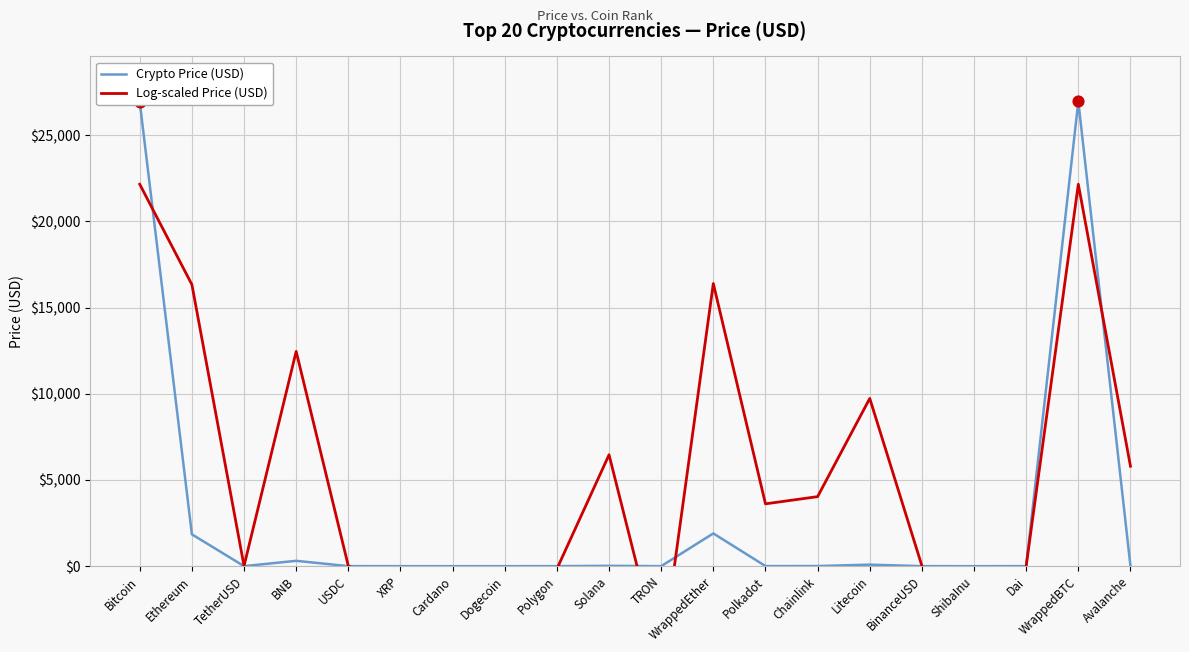

Which series contains the highest Y value?

Crypto Price (USD)